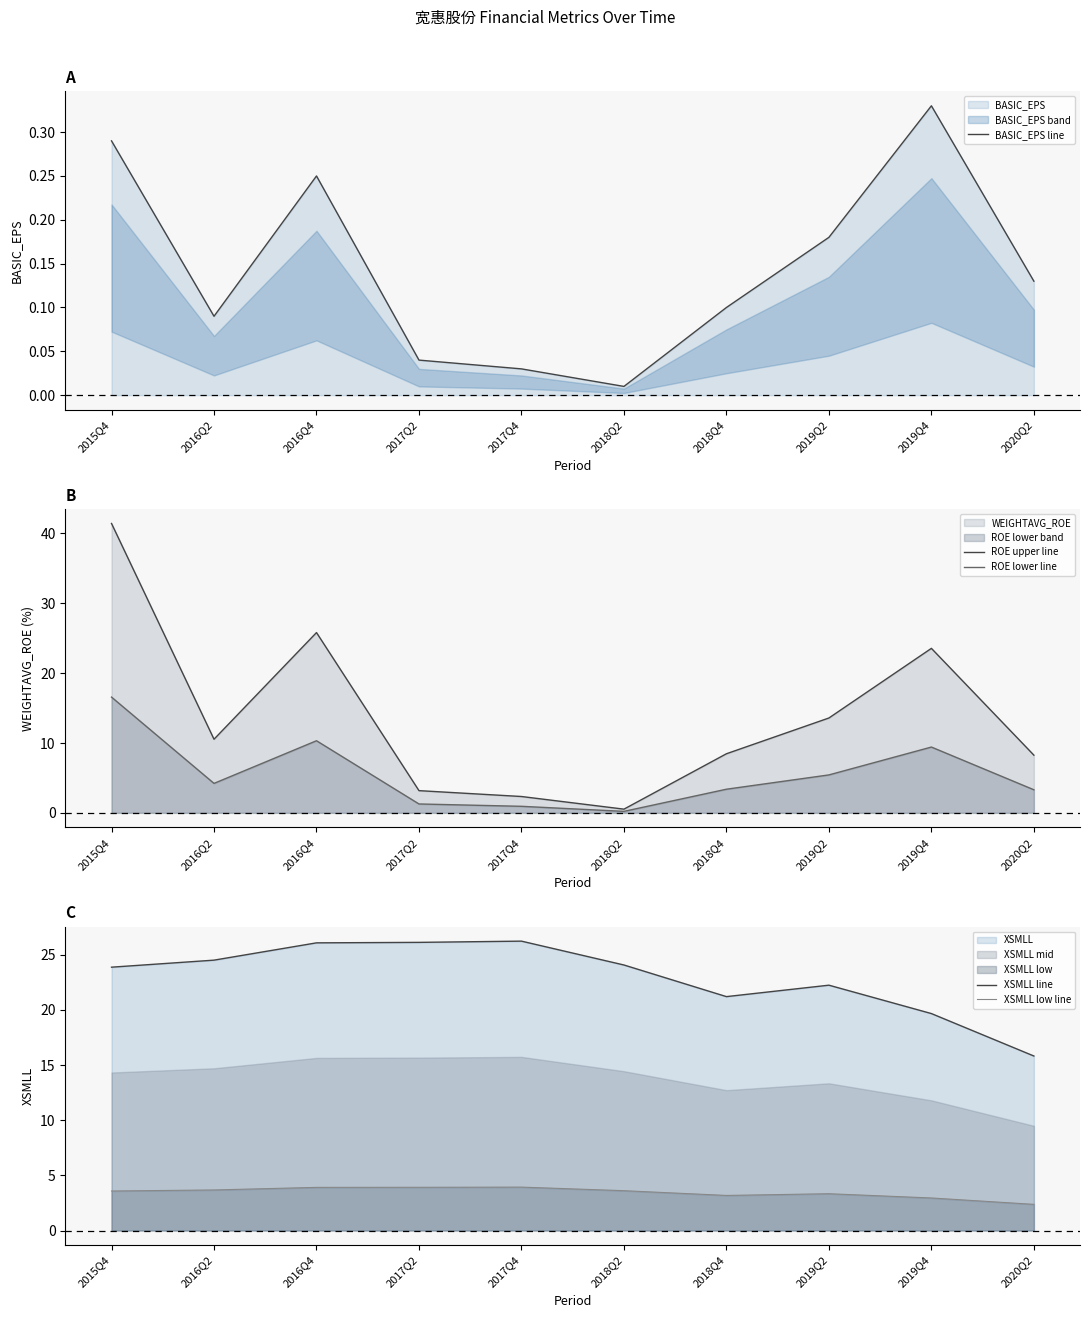

At which label is ROE lower line closest to 8?

2019Q4